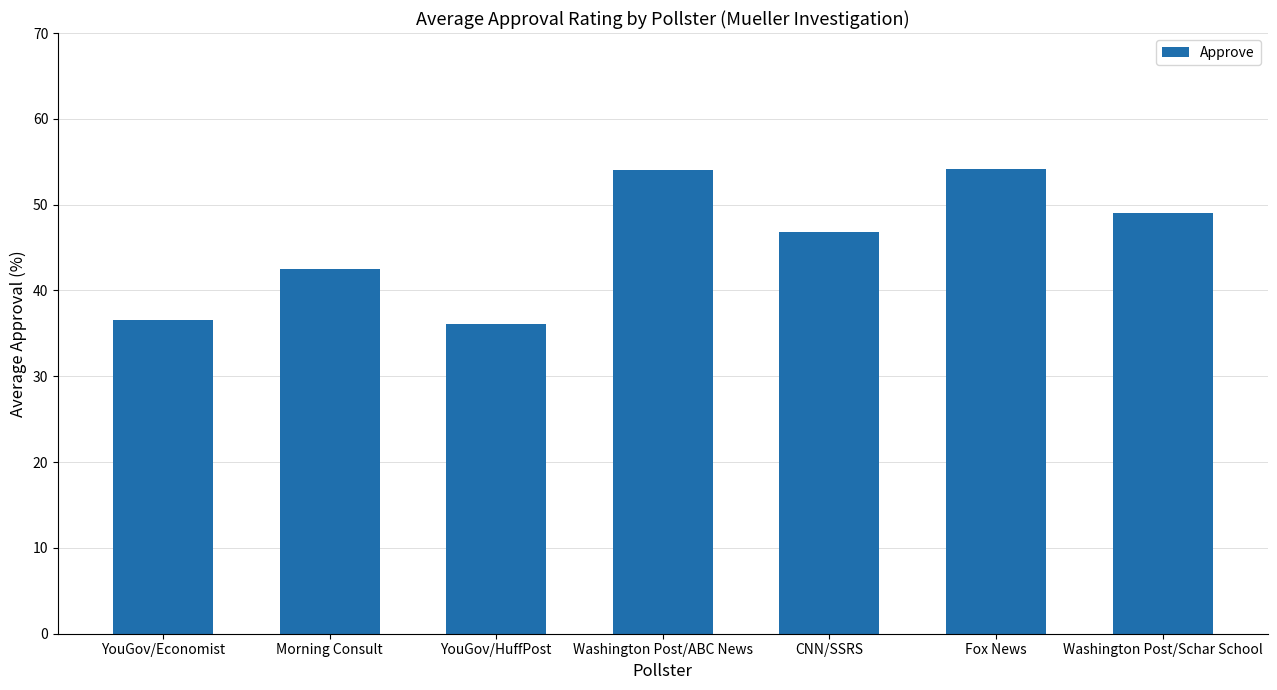

Does the chart contain any negative values?

No